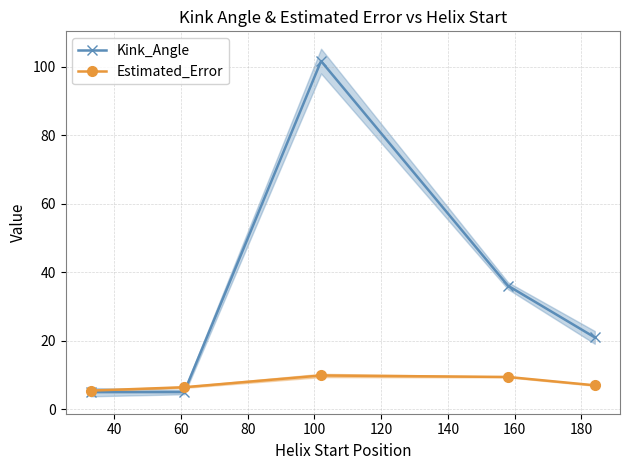

What is the value of the Estimated_Error point at the 5th from the left?

7.0